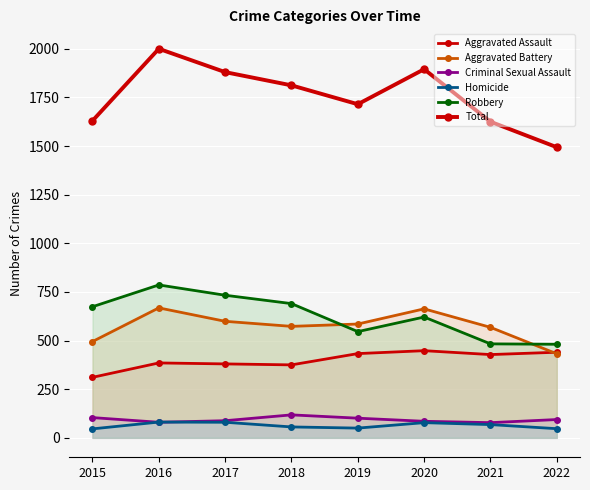

What is the average value?

1756